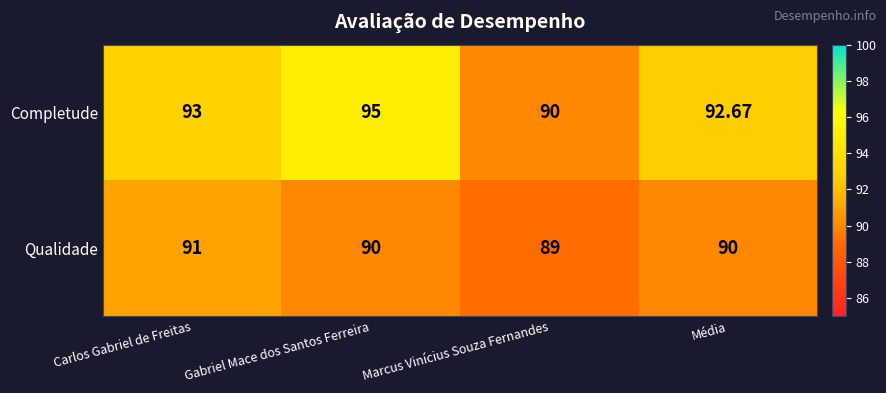

What is the minimum value shown in the chart?

89.0